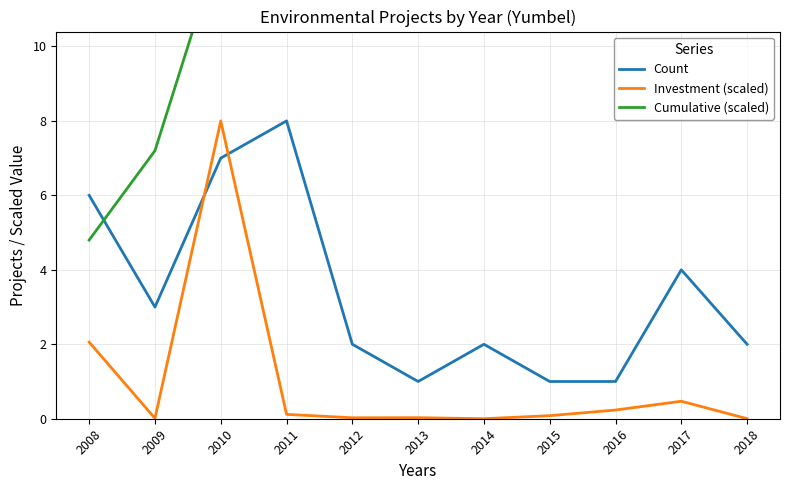

How many data points in Count are above 2?

5